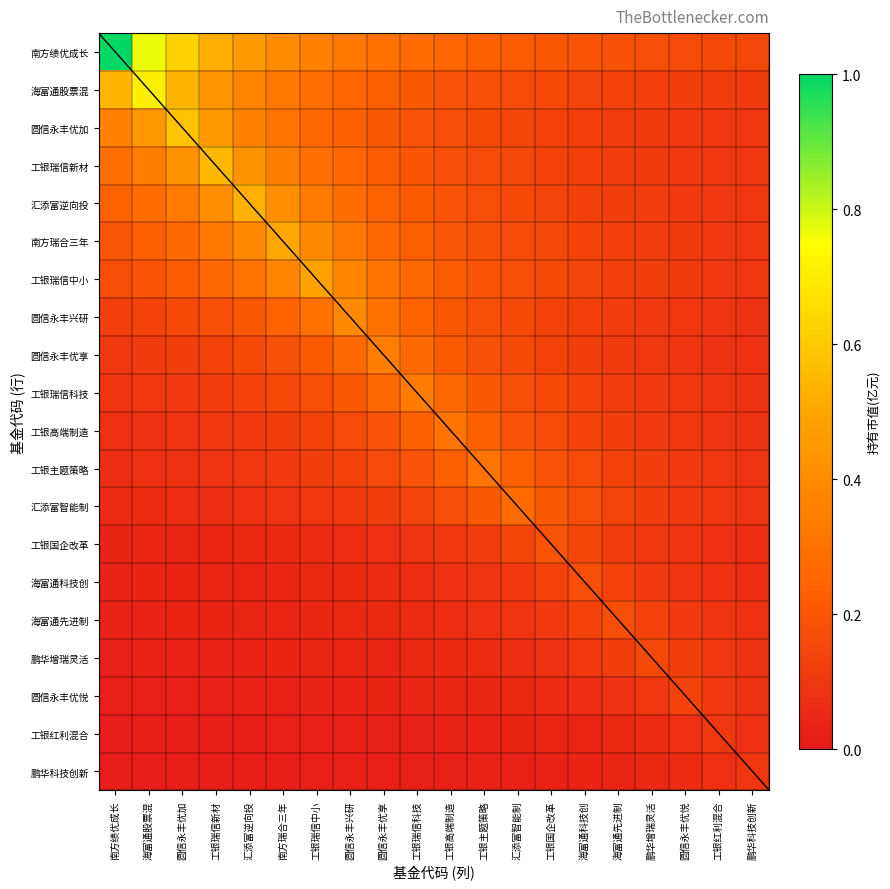

Rank the series by their maximum value, from lowest to highest.

鹏华科技创新, 工银红利混合, 圆信永丰优悦, 鹏华增瑞灵活, 海富通先进制, 海富通科技创, 工银国企改革, 汇添富智能制, 工银主题策略, 工银高端制造, 工银瑞信科技, 圆信永丰优享, 圆信永丰兴研, 工银瑞信中小, 南方瑞合三年, 汇添富逆向投, 工银瑞信新材, 圆信永丰优加, 海富通股票混, 南方绩优成长